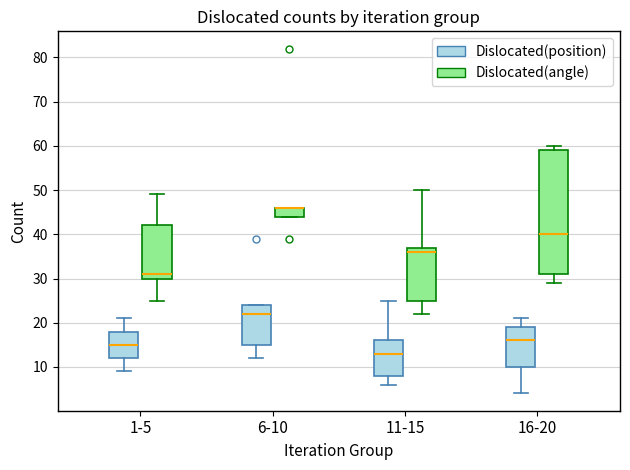

Where does the median line of the box for 1-5 (Dislocated(position)) sit on the y-axis? The values are not printed on the chart, so give them approximately, as read against the axis.

15